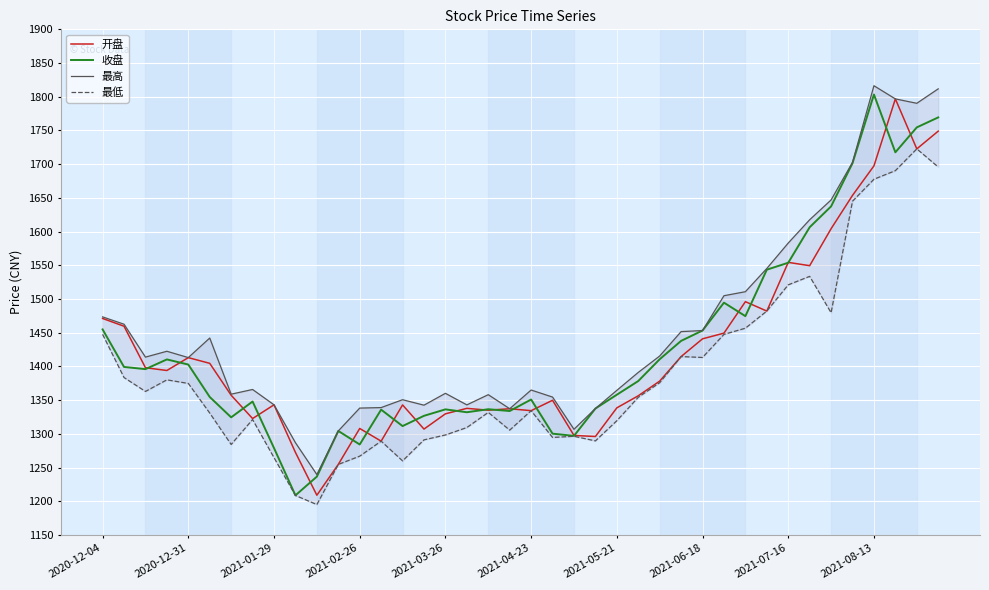

True or false: 最高 has more than 0 interior local peaks.

True